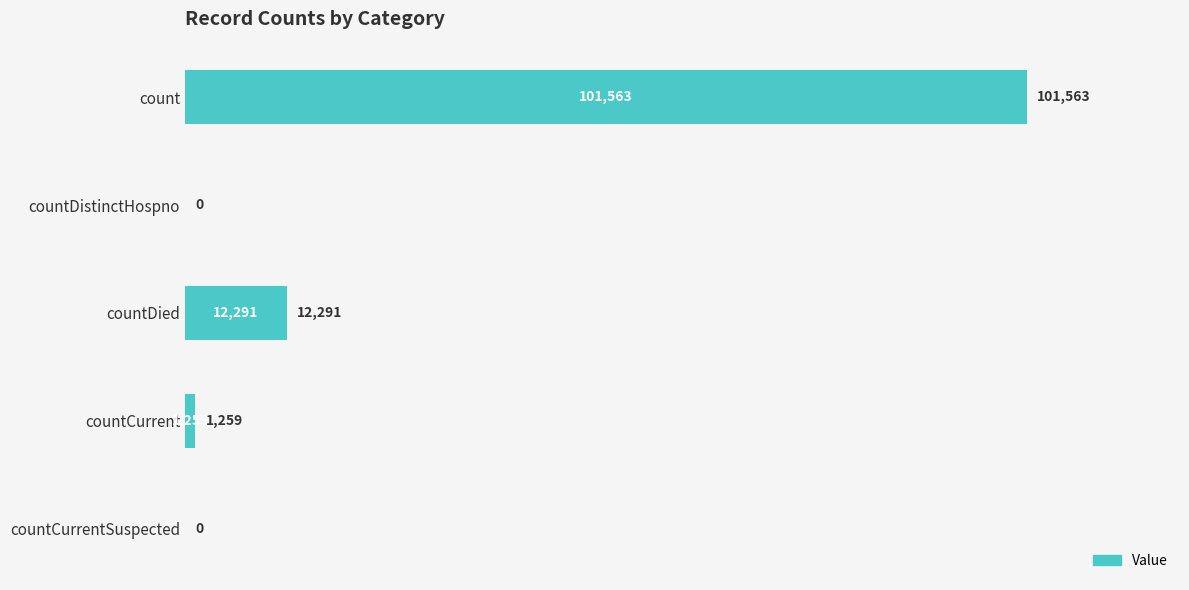

What is the sum of the values at countCurrentSuspected and countDied?

12291